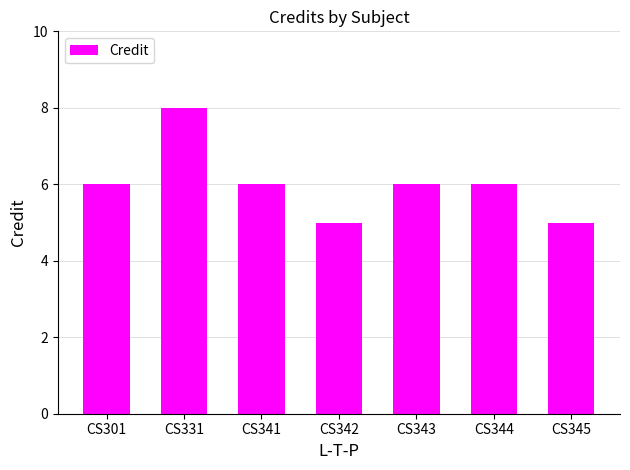

What is the average value?

6